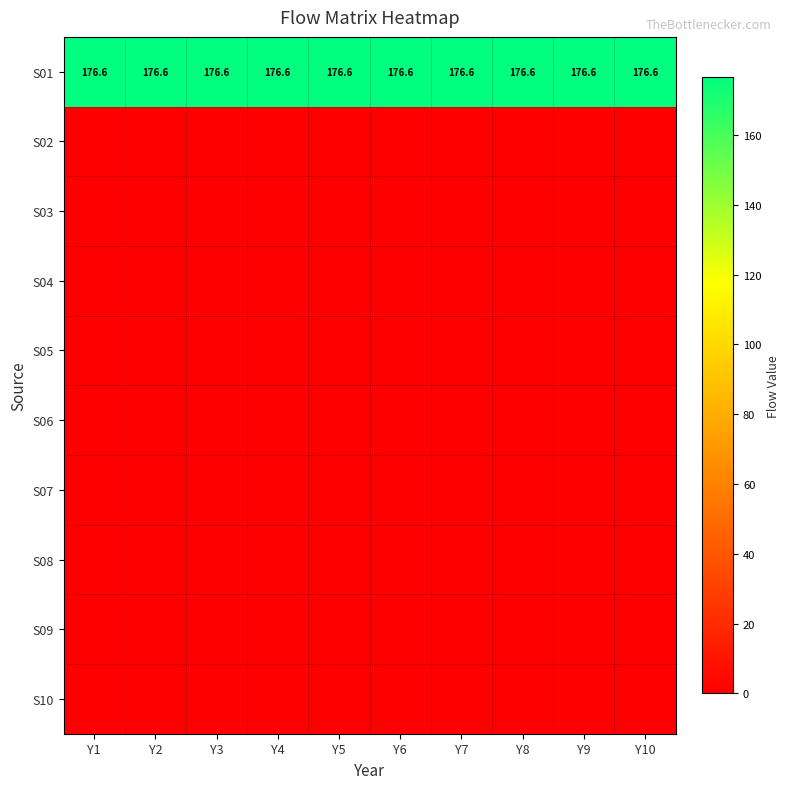

What is the minimum value for S01?

176.6